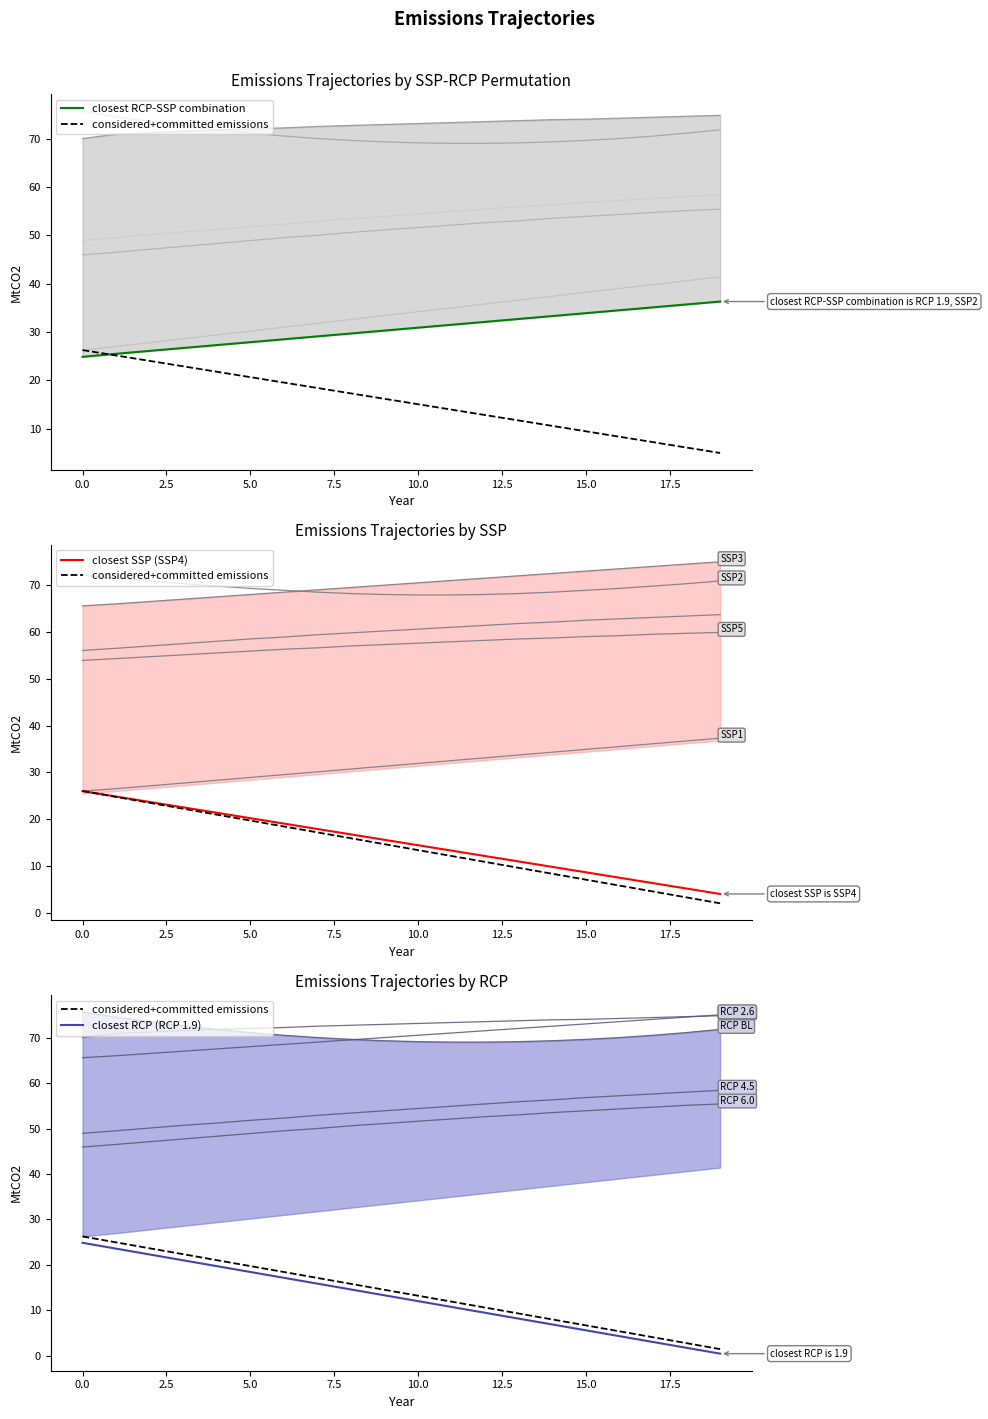

Is it true that closest SSP (SSP4) equals 36.0 at 7.5?

False